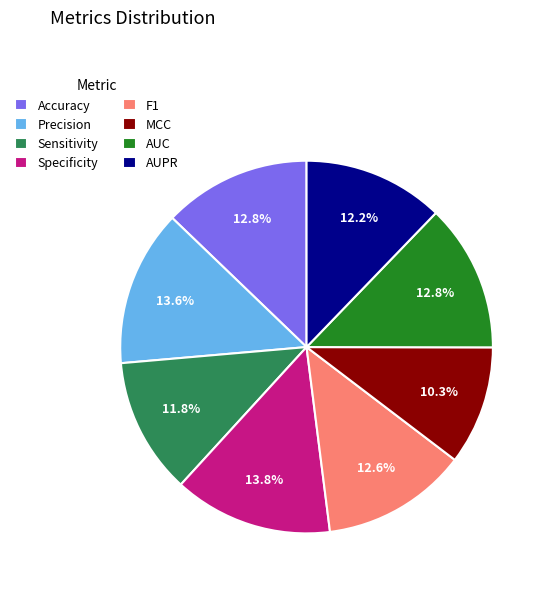

Count the number of slices in the pie.

8